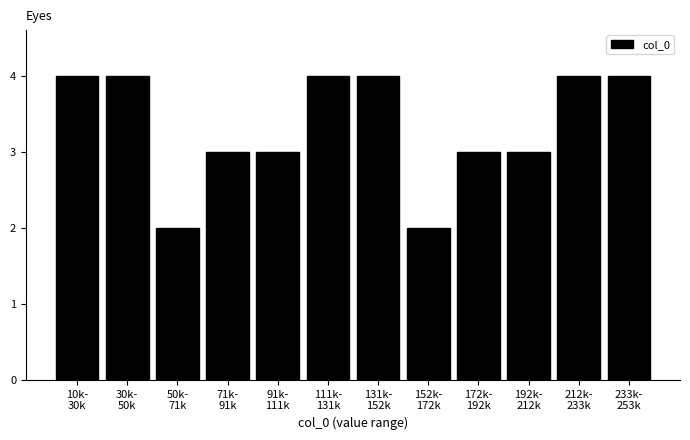

Reading left to right, extract all data points from this chart.

4	4	2	3	3	4	4	2	3	3	4	4